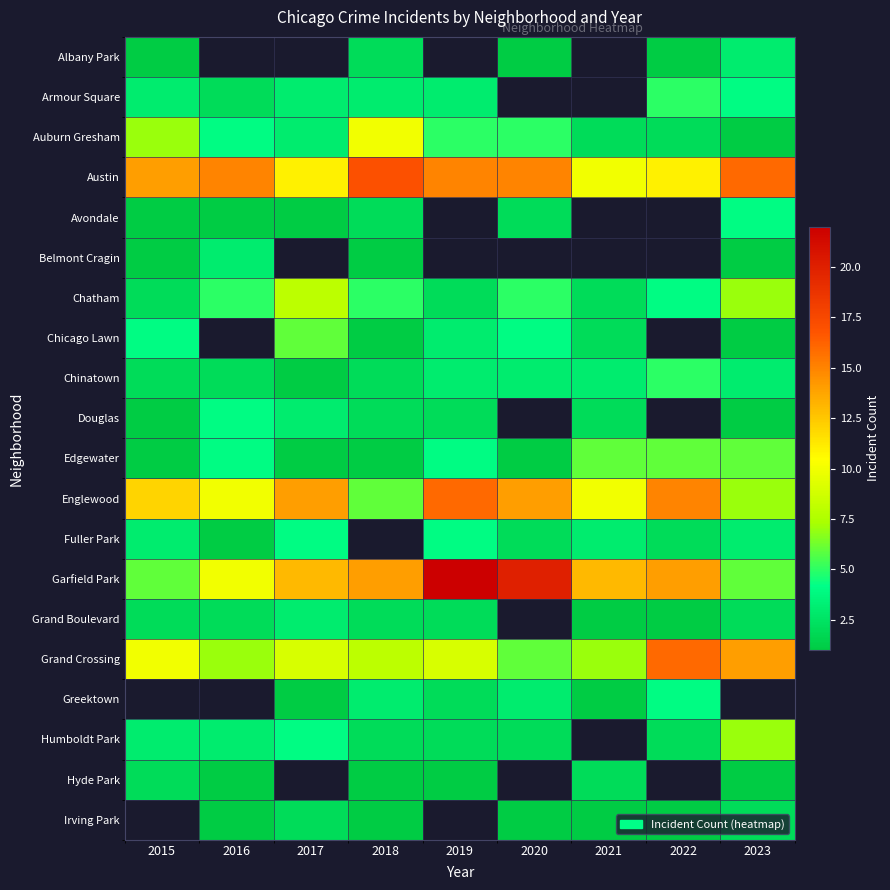

What is the maximum value for Garfield Park?

22.0